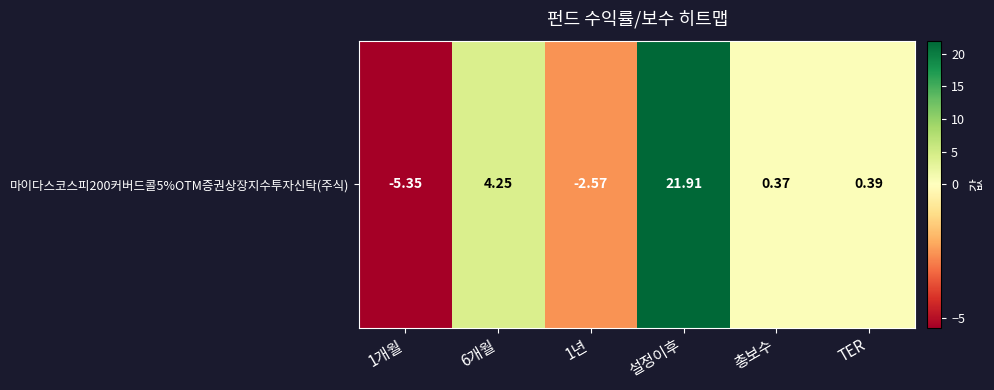

How many positive values are there?

4